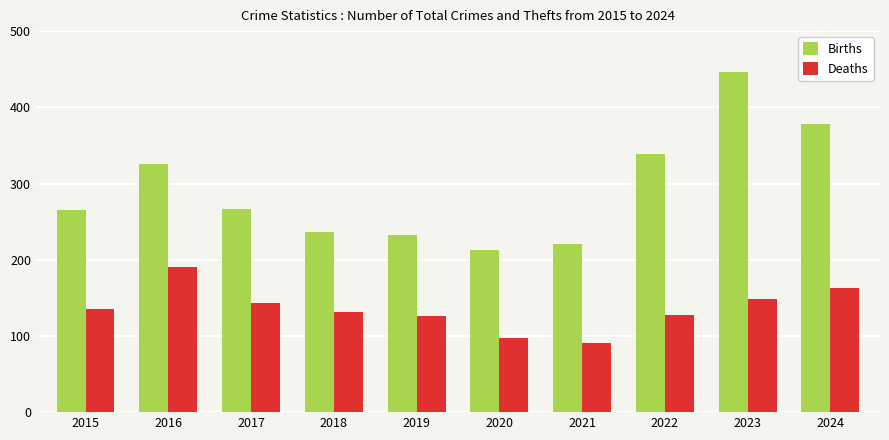

At 2023, list the series in order from largest to smallest.

Births, Deaths